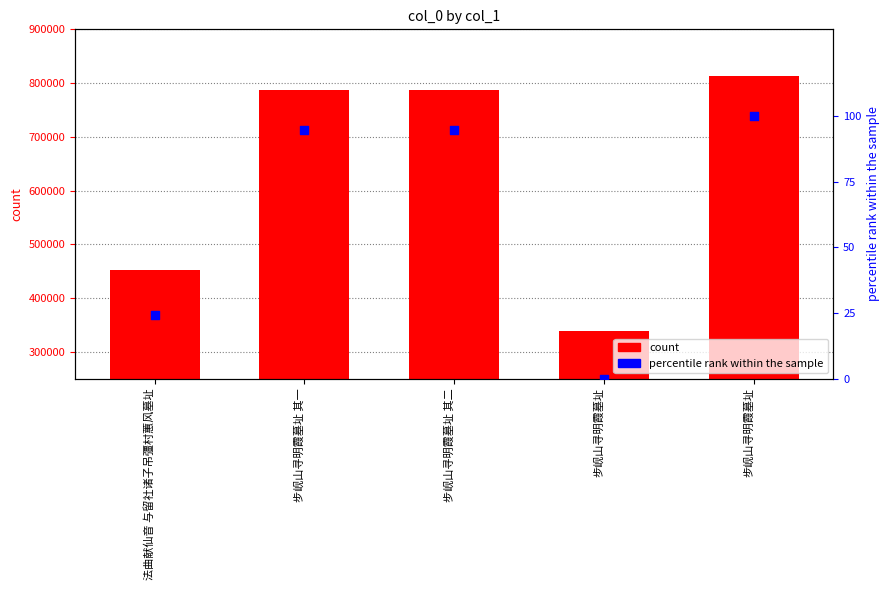

Which series has the largest total across all categories?

col_0